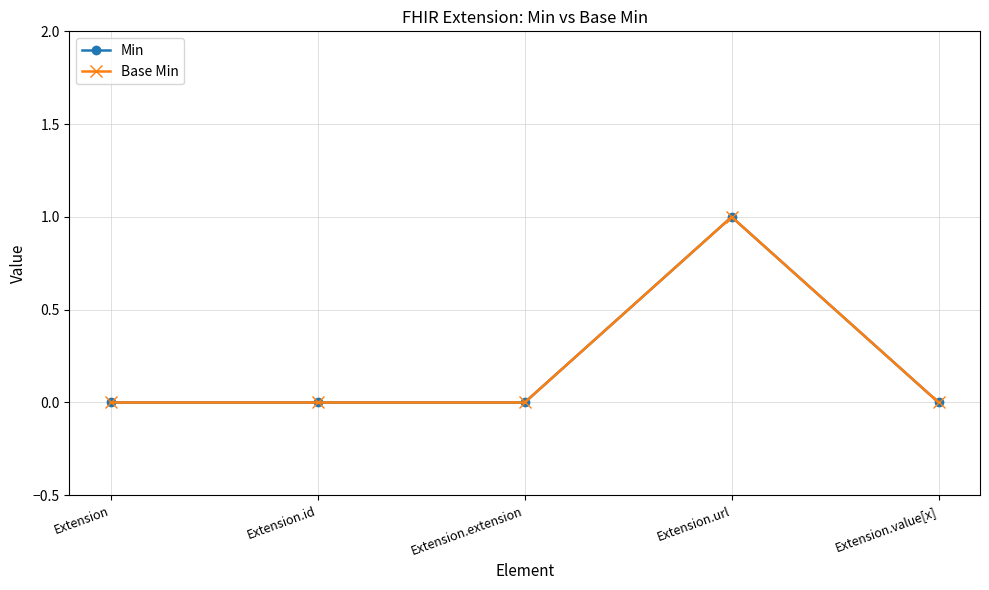

What is the approximate value of Base Min at Extension.url?

1